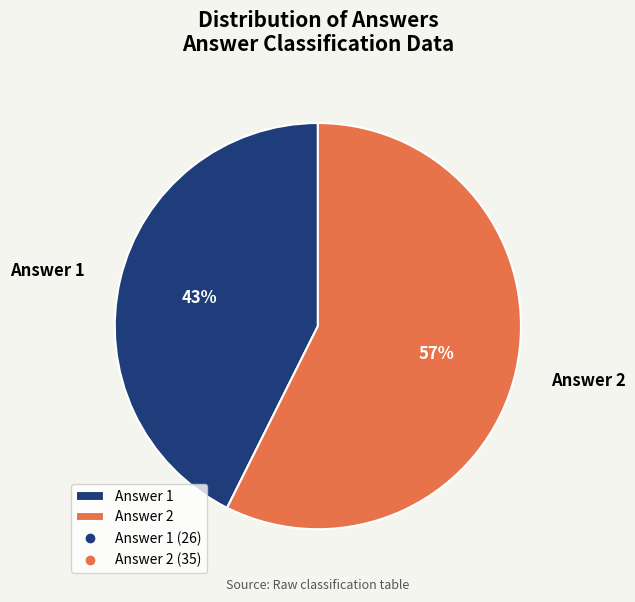

Count the number of slices in the pie.

2